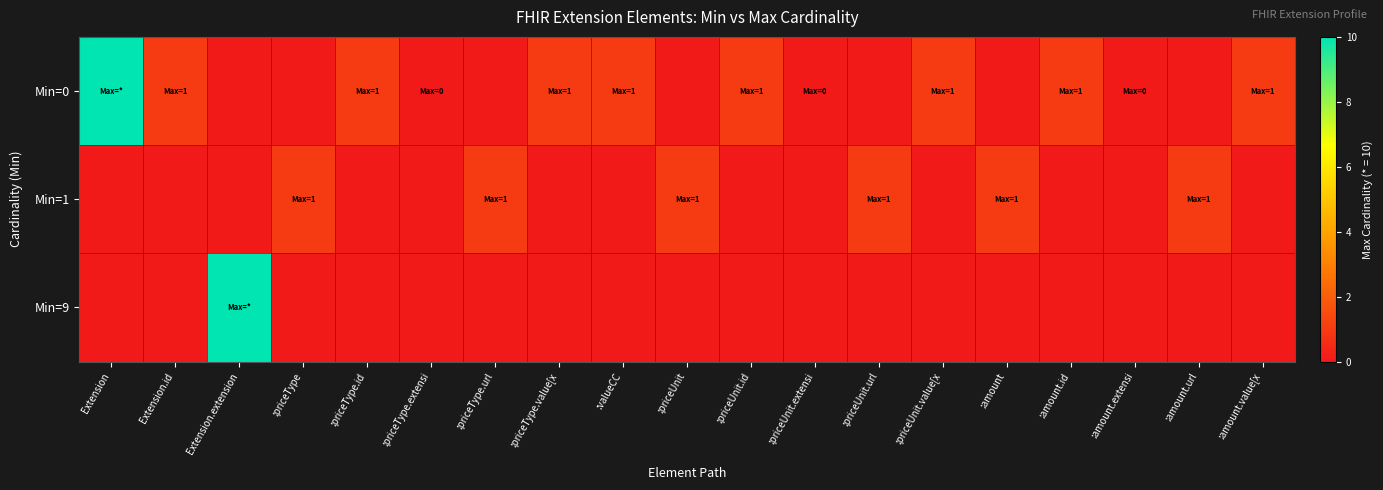

What is the difference between the highest and lowest values at :priceUnit.value[x?

1